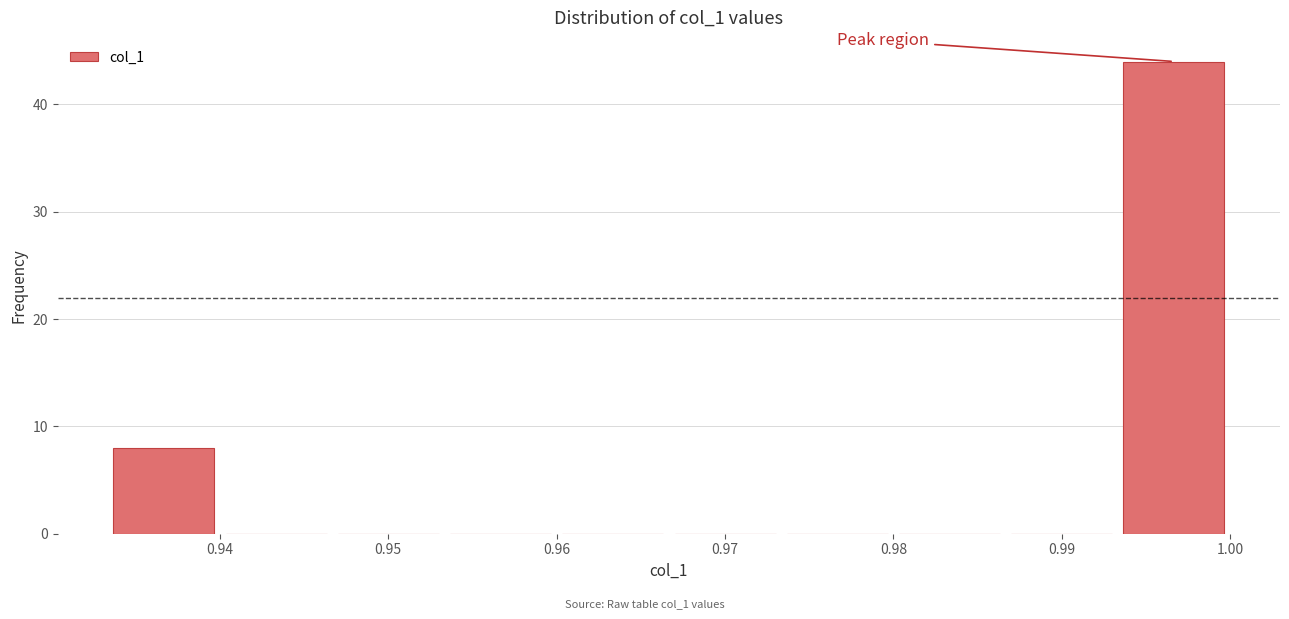

Over which range of the x-axis is the bar tallest?

0.993 to 1.000